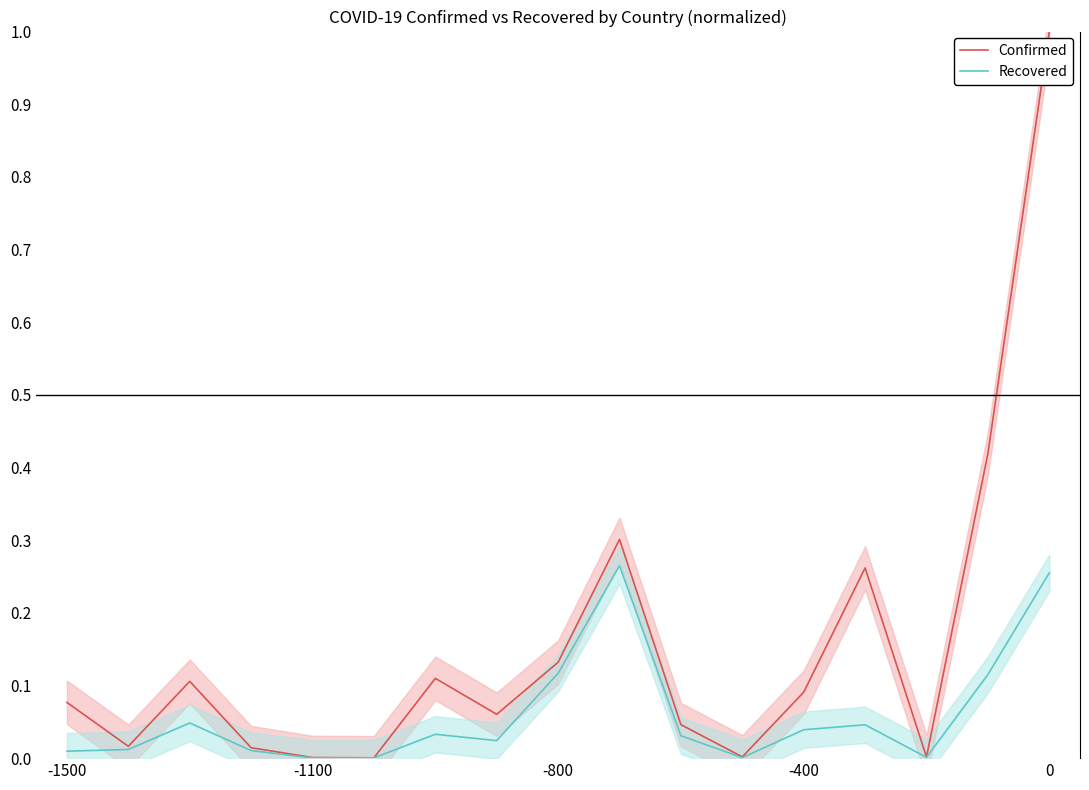

What are all the series names shown in the legend?

Confirmed, Recovered